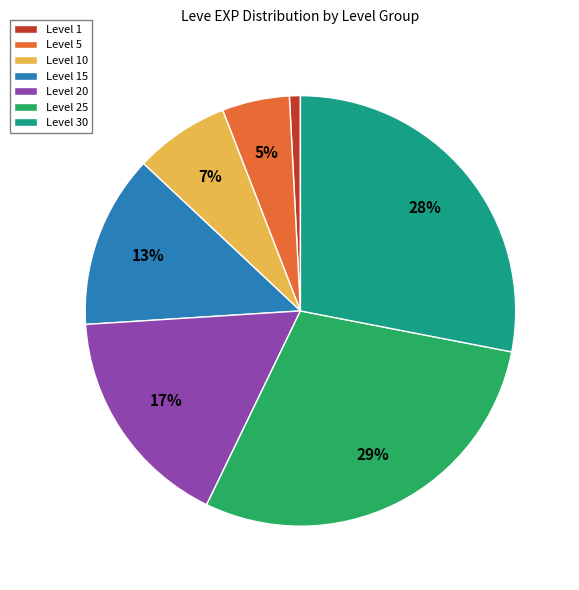

Does Level 5 account for over 50% of the chart?

No